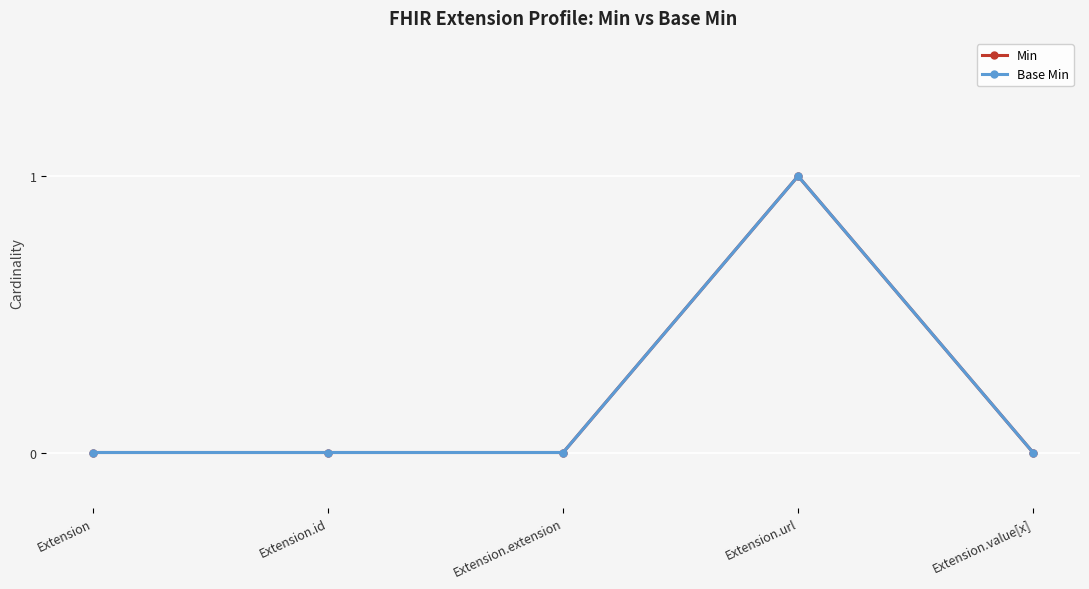

True or false: Min and Base Min intersect in this chart.

False